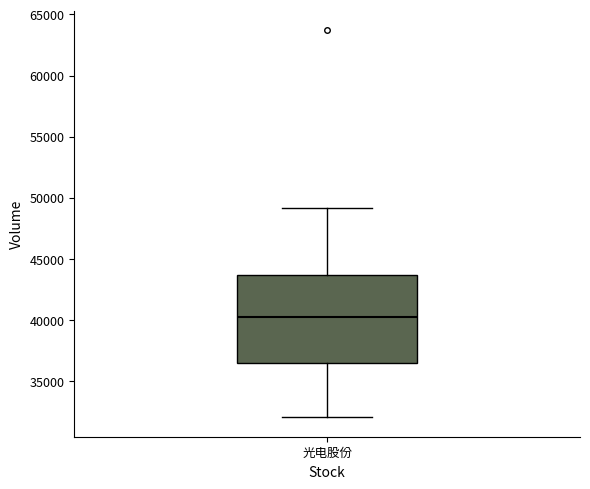

Where is the lower edge of the box for 光电股份 on the y-axis? The values are not printed on the chart, so give them approximately, as read against the axis.

36500